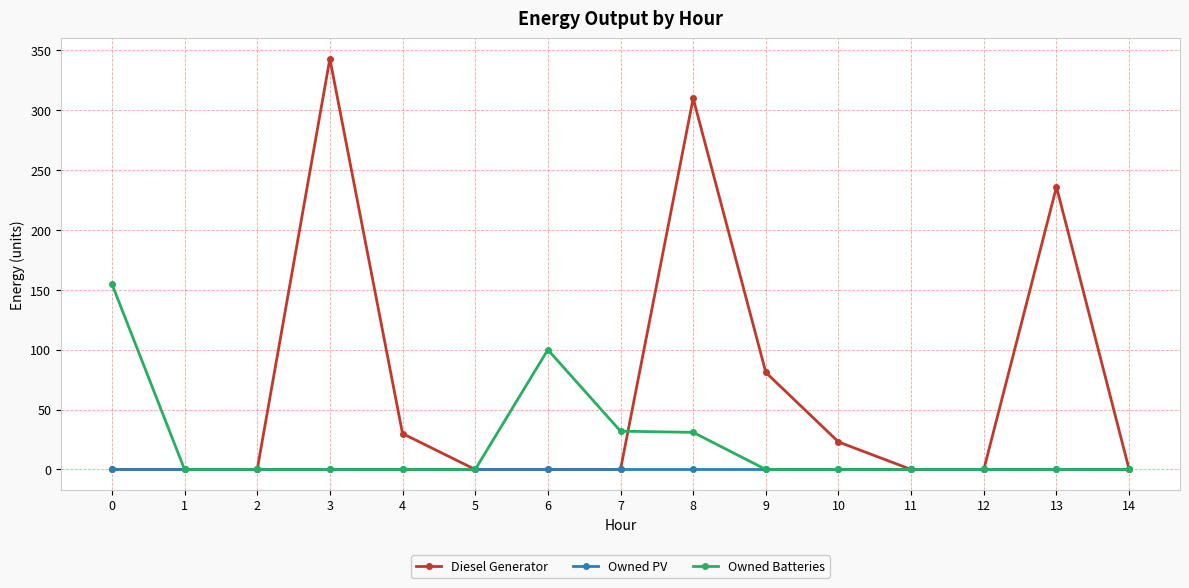

Which series has the largest total across all categories?

Diesel Generator